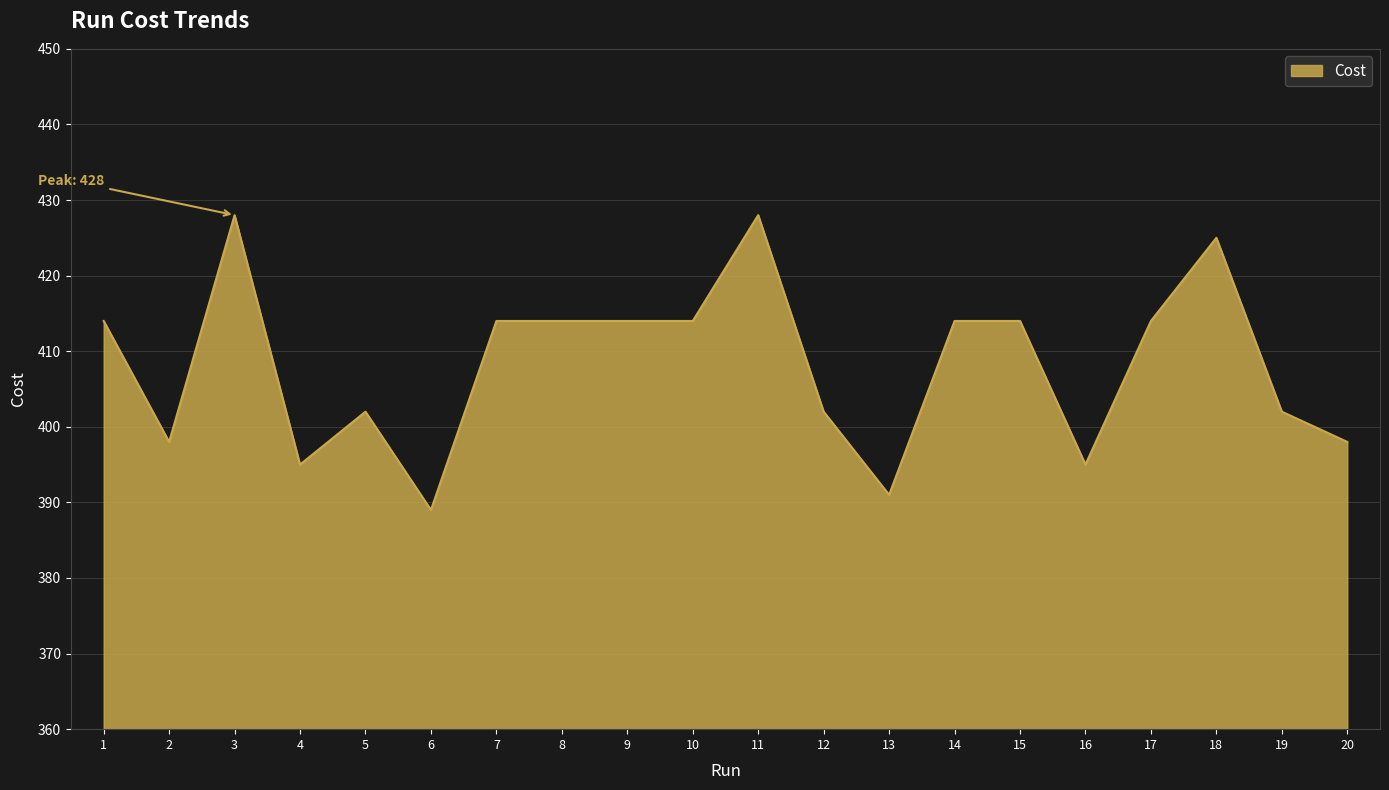

Does the chart display data point markers on the line(s)?

No